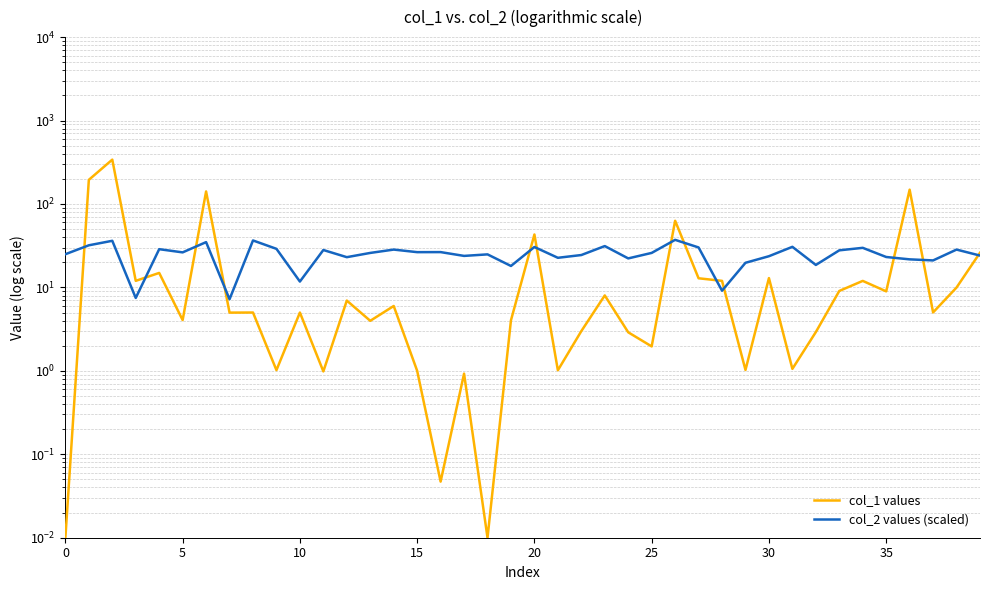

At which label is col_2 values (scaled) closest to 22?

24